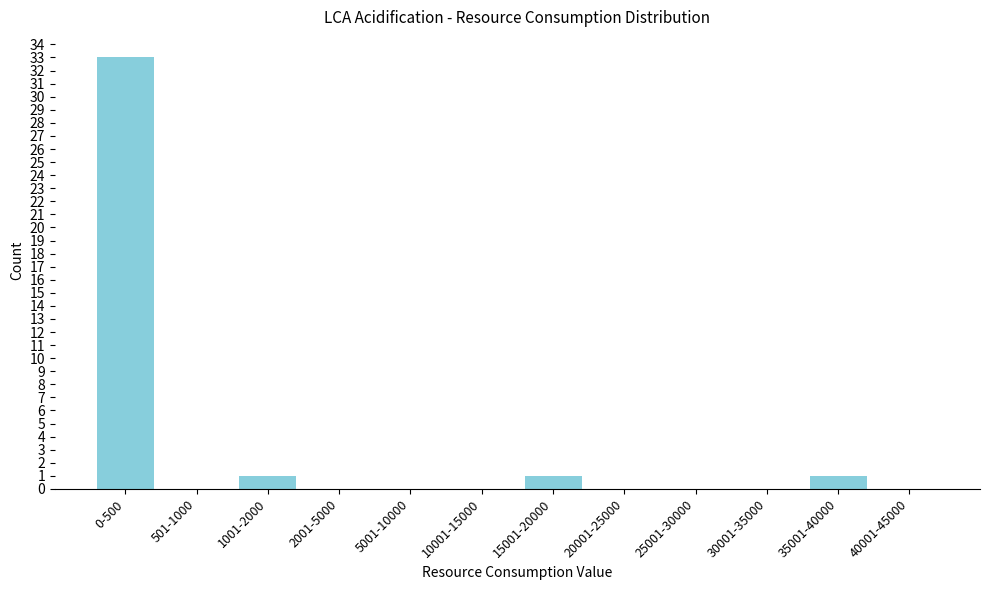

Reading left to right, transcribe all the data shown in this chart.

0-500=33	501-1000=0	1001-2000=1	2001-5000=0	5001-10000=0	10001-15000=0	15001-20000=1	20001-25000=0	25001-30000=0	30001-35000=0	35001-40000=1	40001-45000=0